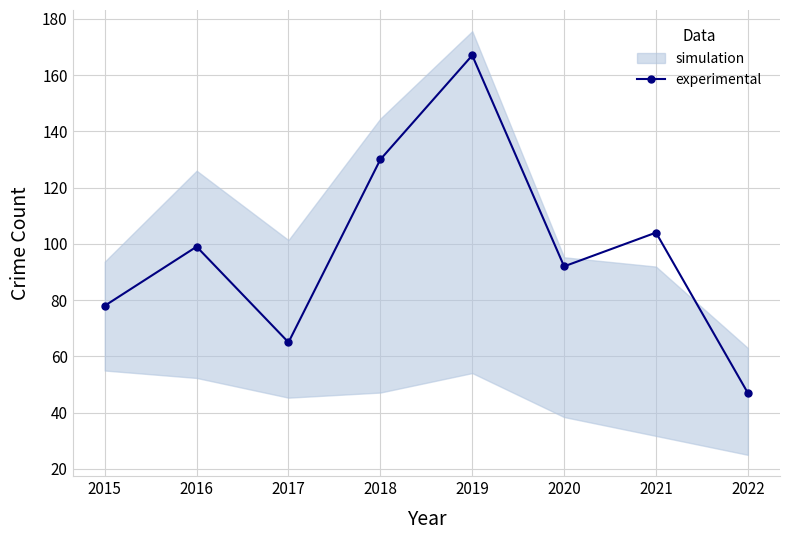

What is the smallest value displayed?

47